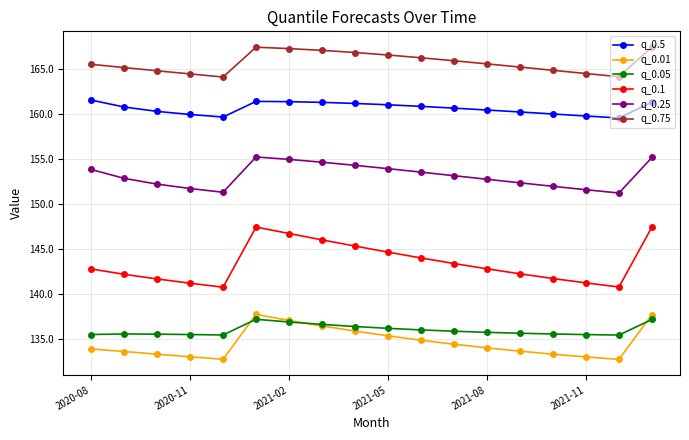

What is the value of the q_0.75 point at the 11th from the left?

166.2